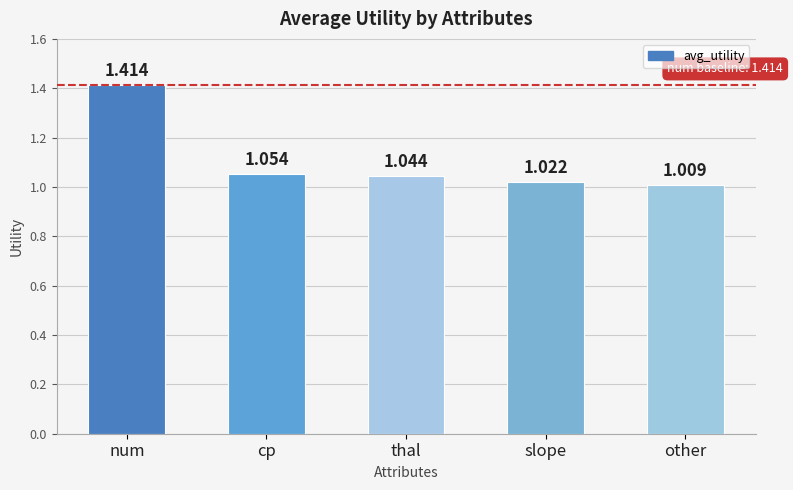

What position from the left is num?

1